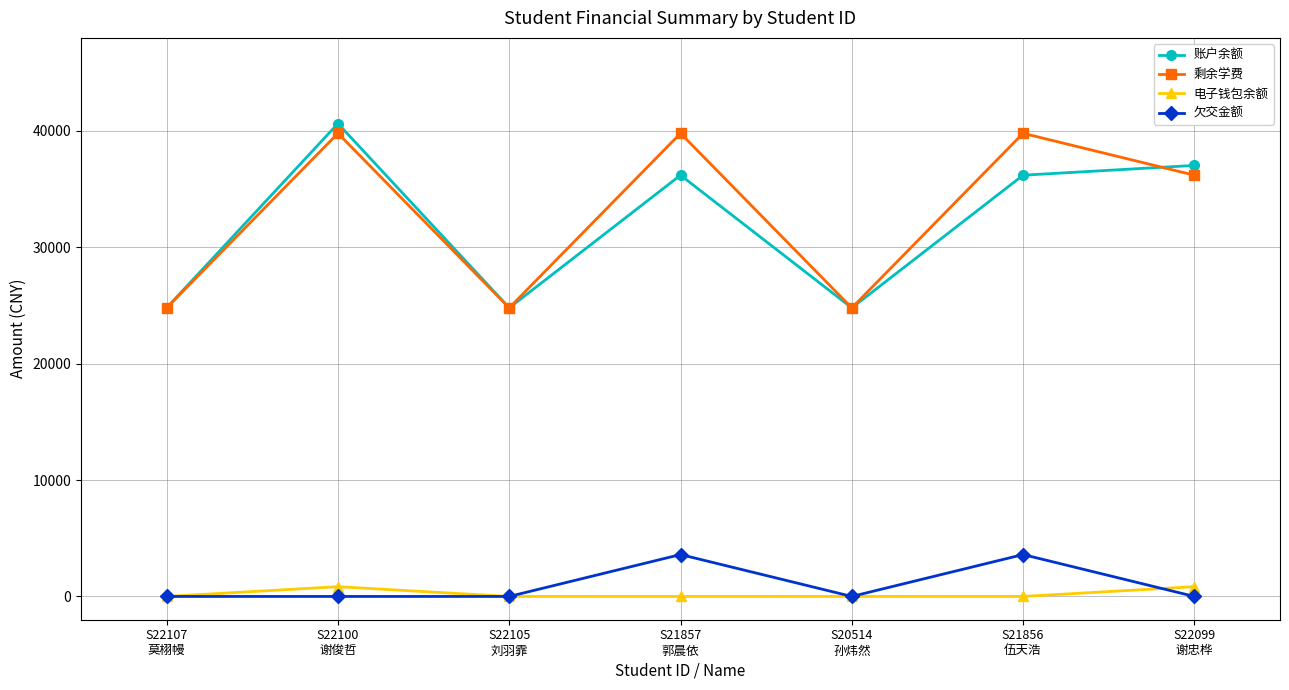

The value of 账户余额 at S22100
谢俊哲 is 40640. True or false?

True